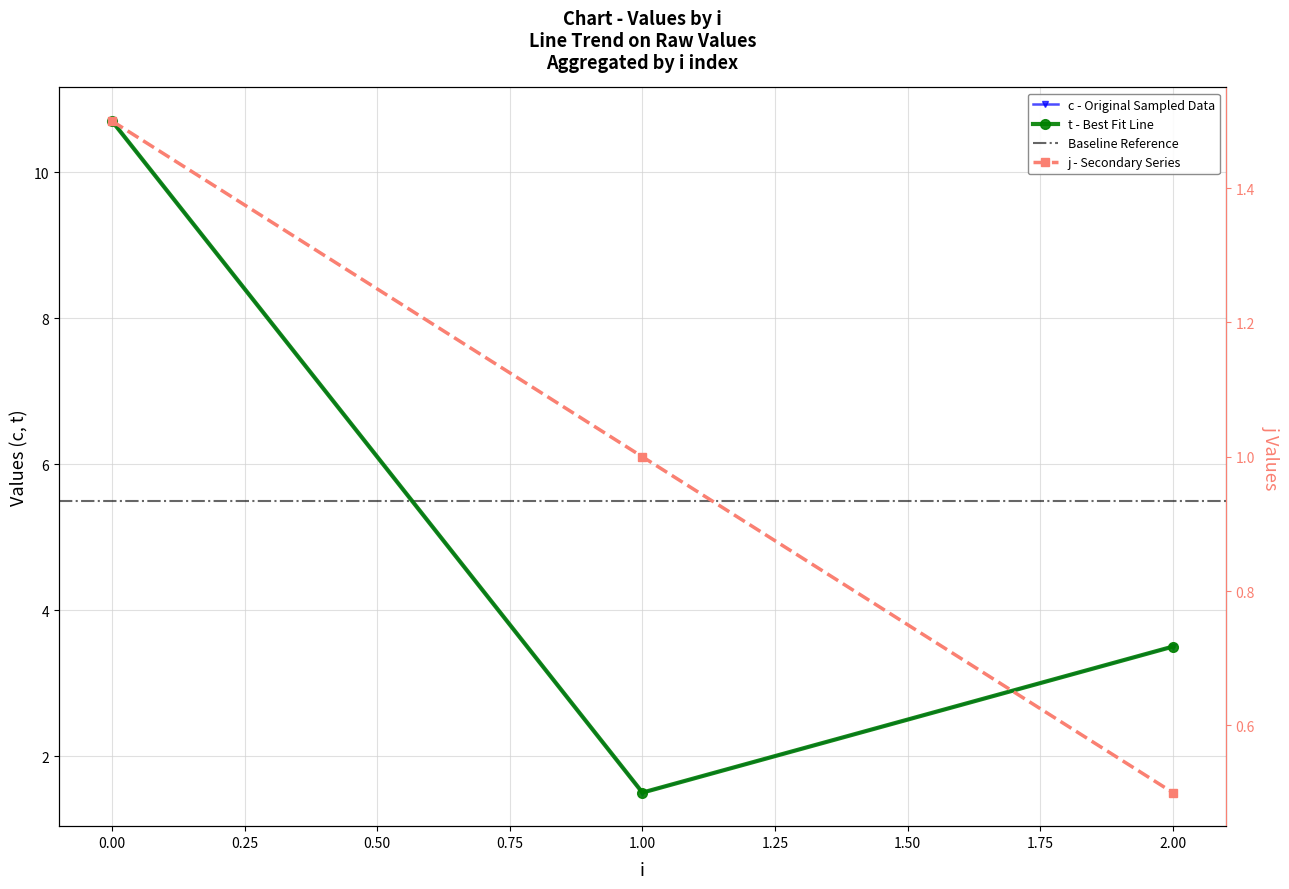

Rank the series at 0 from lowest to highest value.

c, t